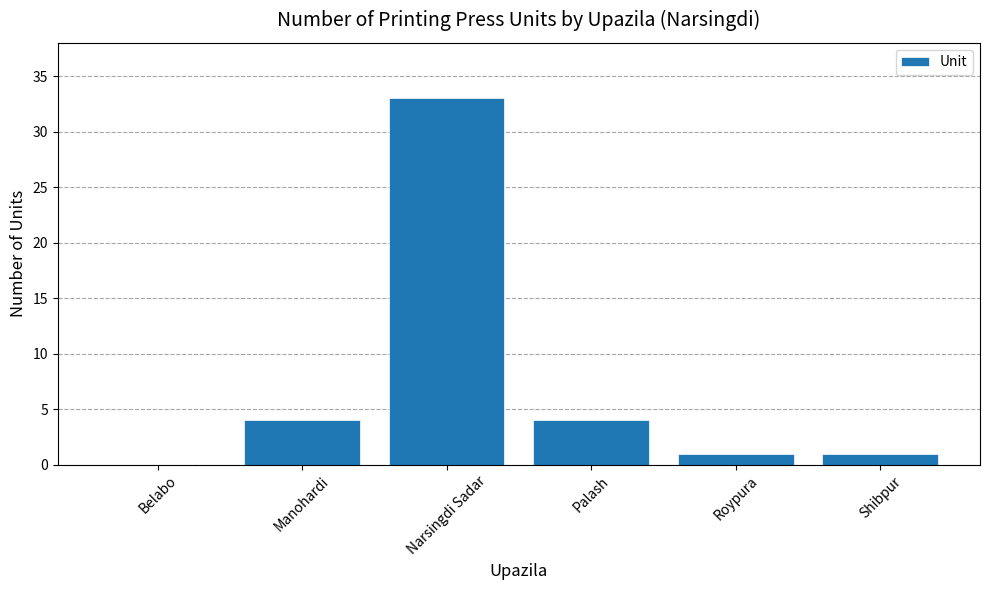

Between Narsingdi Sadar and Belabo, which is larger?

Narsingdi Sadar